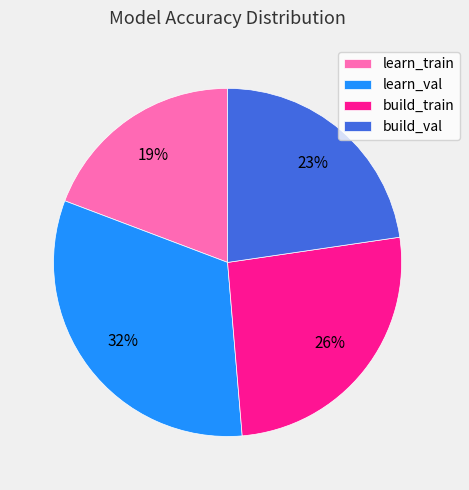

True or false: learn_train accounts for 29% of the total.

False